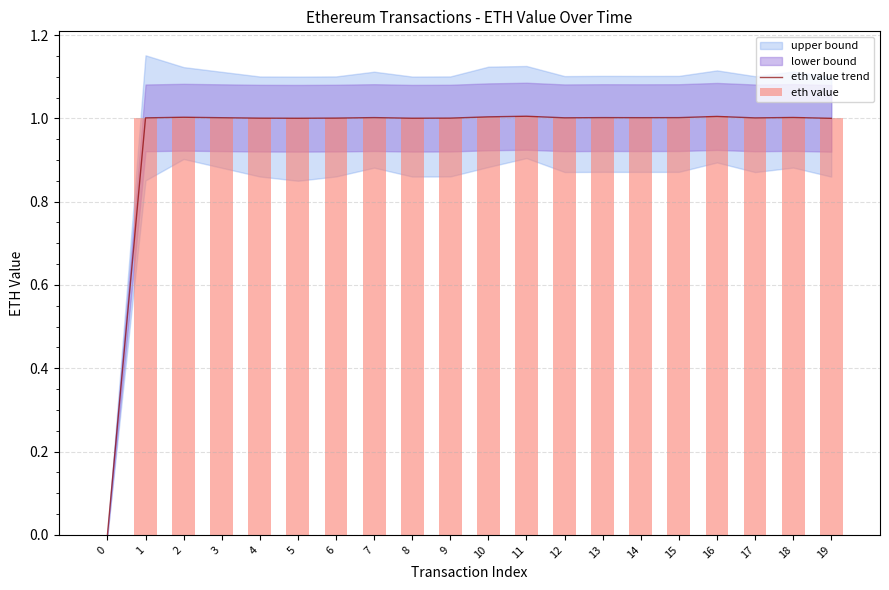

What is the maximum value for eth value trend?

1.0